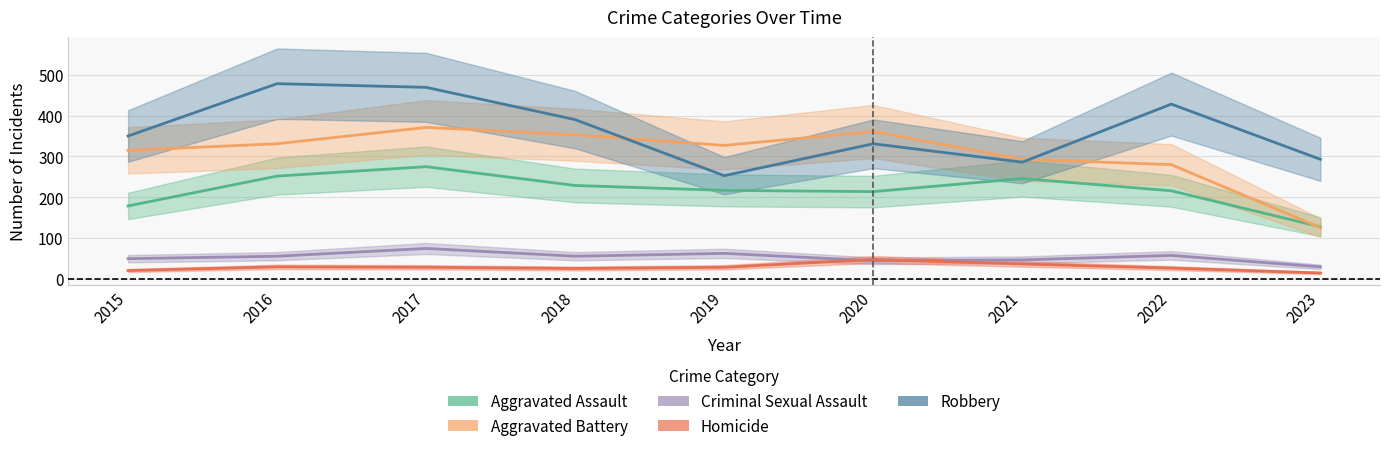

At how many categories does at least one series exceed 298?

7